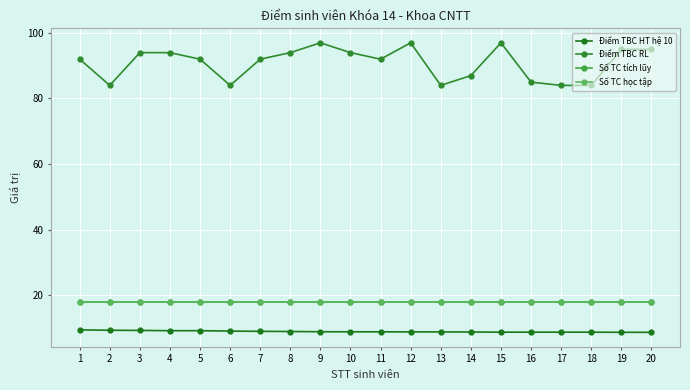

Is this an area chart (filled region under the line)?

No